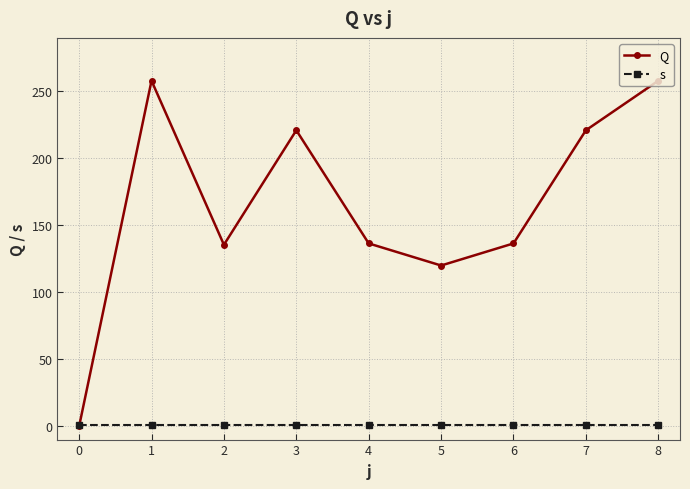

What is the highest value of the Q series?

258.0